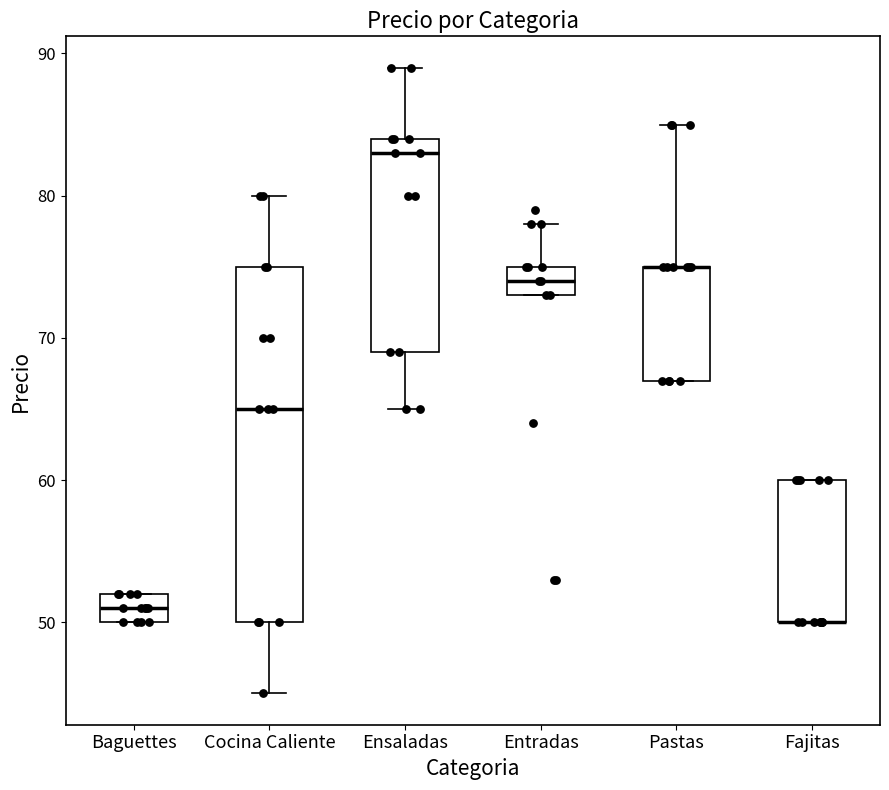

Which box is the tallest, from its lower edge to its upper edge?

Cocina Caliente